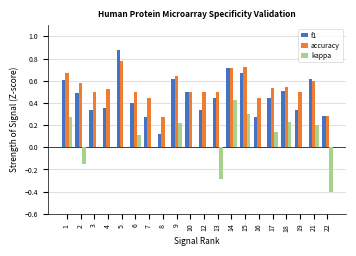

What are all the series names shown in the legend?

f1, accuracy, kappa